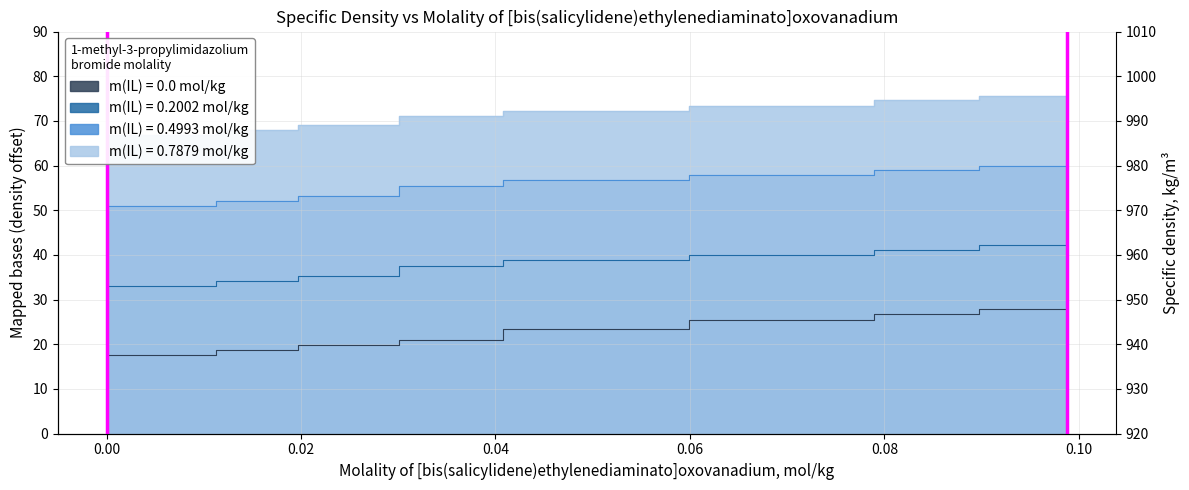

Reading left to right, list all the values displayed in this chart.

molality_IL_0.0: 0.0=16.3	0.0113=17.6	0.0197=18.6	0.0301=19.8	0.0408=21.0	0.0599=23.3	0.0789=25.5	0.0897=26.7	0.0988=27.8
molality_IL_0.2002: 0.0=30.7	0.0113=33.0	0.0197=34.2	0.0301=35.3	0.0408=37.6	0.0599=38.8	0.0789=39.9	0.0897=41.0	0.0988=42.2
molality_IL_0.4993: 0.0=48.7	0.0113=51.0	0.0197=52.1	0.0301=53.2	0.0408=55.5	0.0599=56.7	0.0789=57.8	0.0897=58.9	0.0988=60.0
molality_IL_0.7879: 0.0=64.5	0.0113=66.8	0.0197=67.9	0.0301=69.0	0.0408=71.2	0.0599=72.3	0.0789=73.4	0.0897=74.6	0.0988=75.6